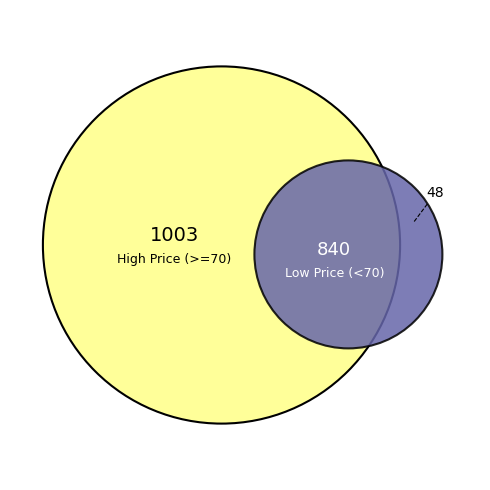

To the nearest percent, what is the average slice percentage?

8%